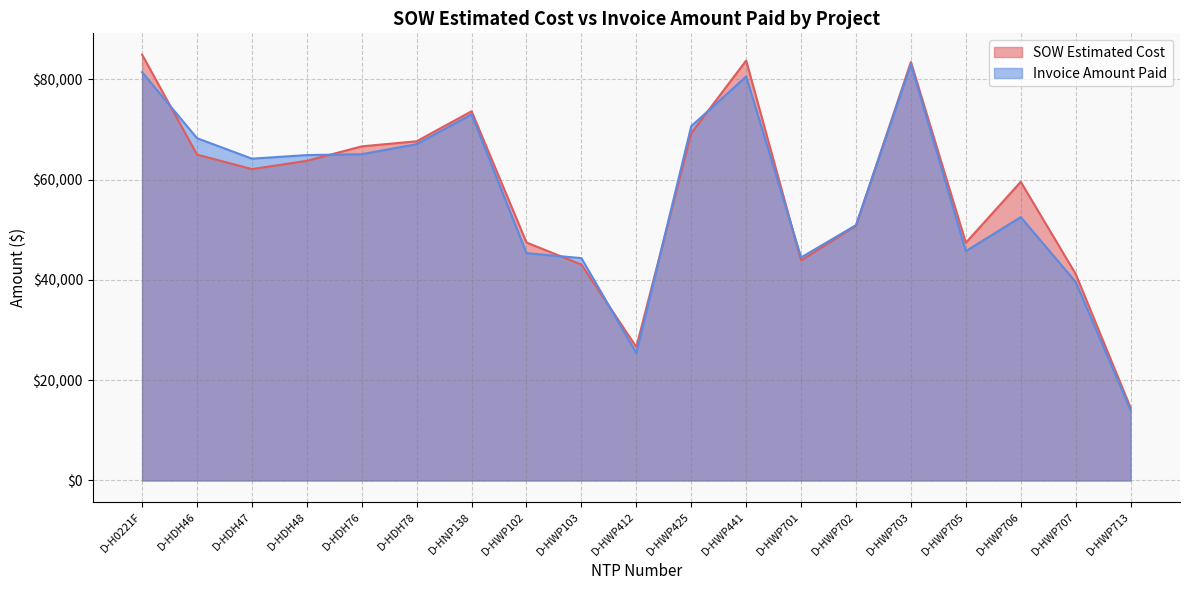

List the series in order of their overall mean, highest first.

SOW Estimated Cost, Invoice Amount Paid